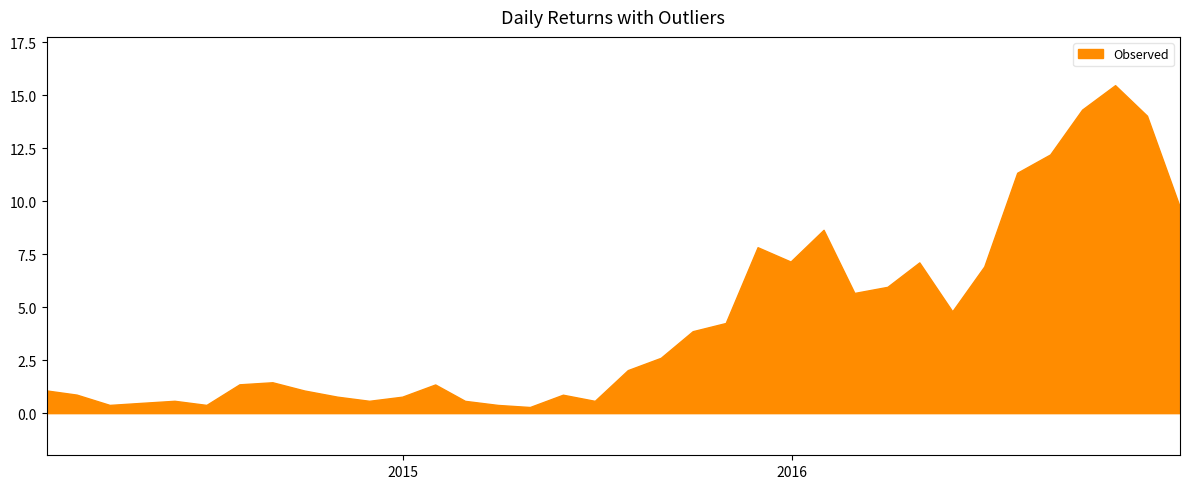

How many points are lower than both their immediate neighbors (excluding endpoints)?

8